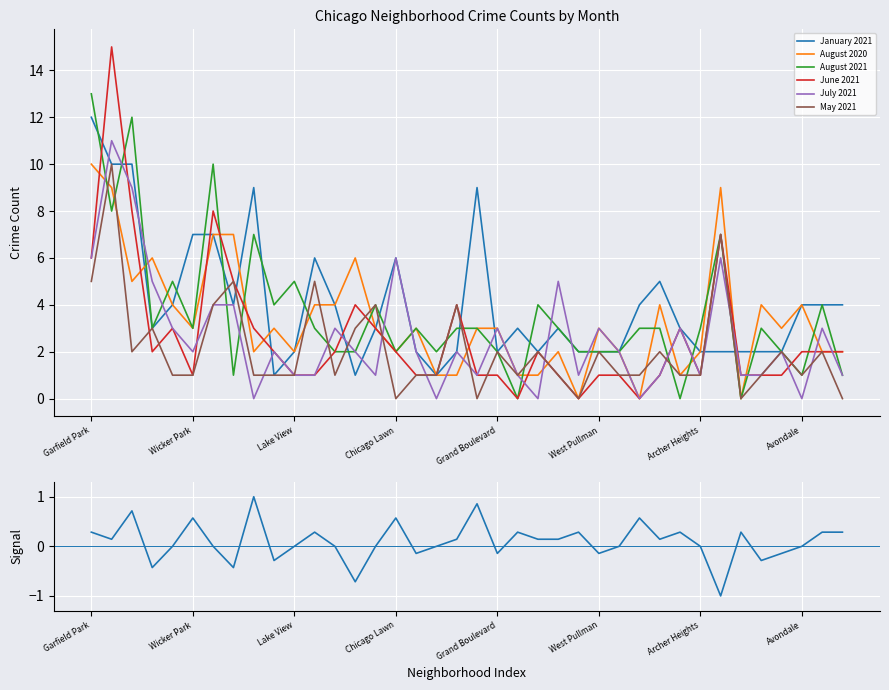

What are all the series names shown in the legend?

January 2021, August 2020, August 2021, June 2021, July 2021, May 2021